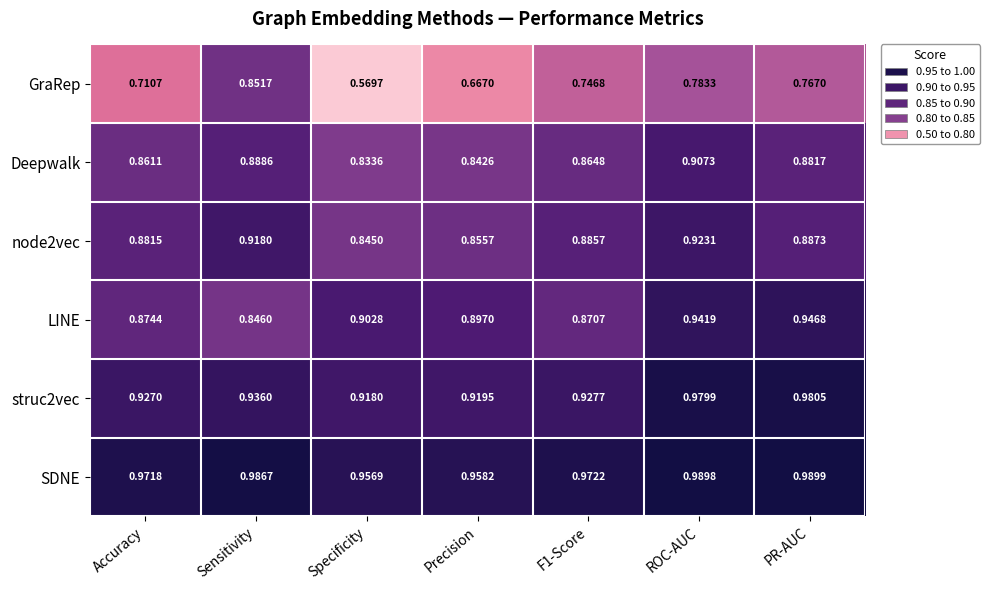

Which series has the largest total across all categories?

SDNE